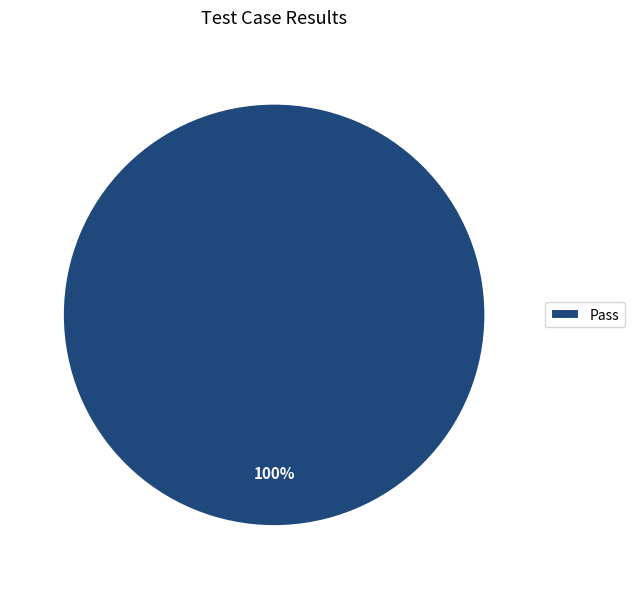

Rank the categories by value from highest to lowest.

Pass